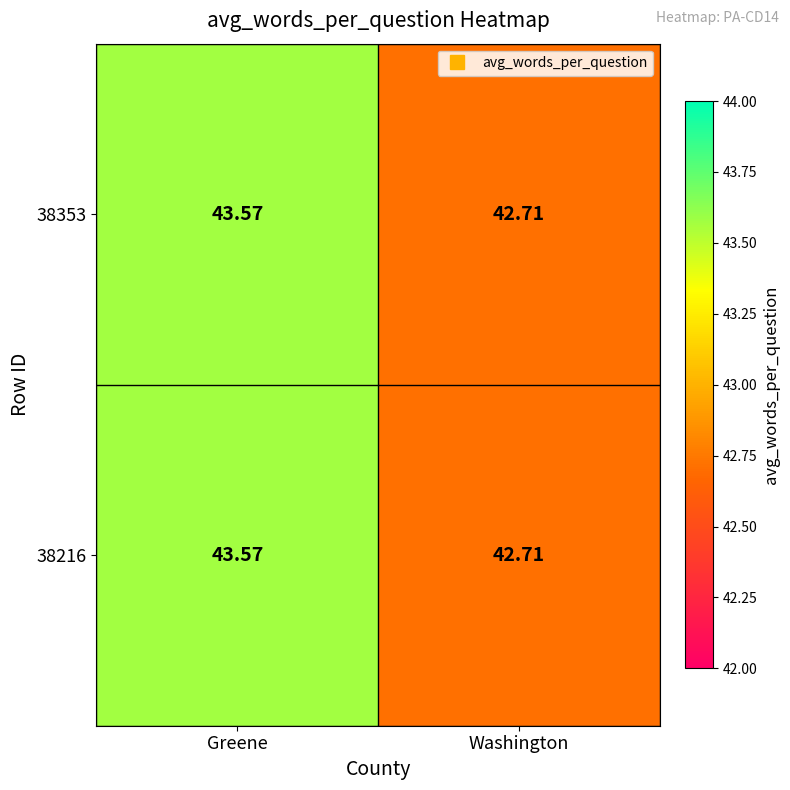

Rank the categories by 38353 value from lowest to highest.

Washington, Greene